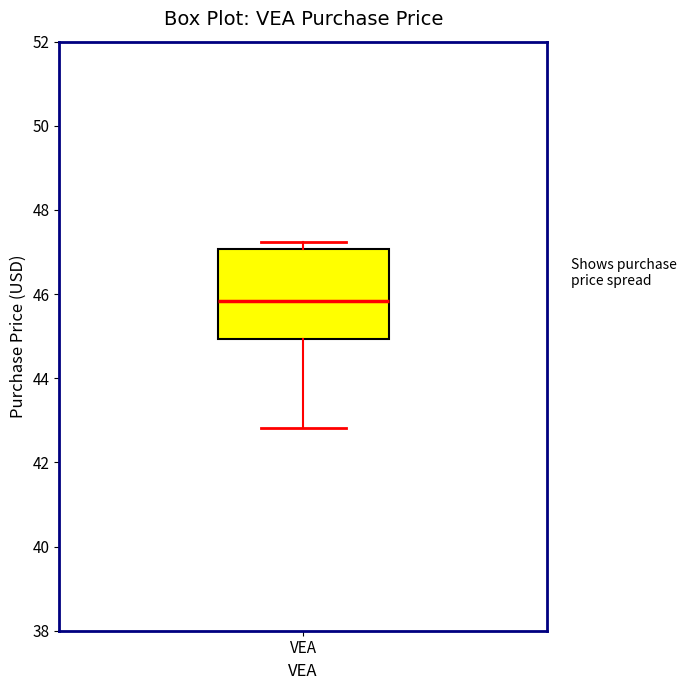

Read this box plot against the y-axis: the position of the median line, the range covered by the box, and the ends of both whiskers. The values are not printed on the chart, so give them approximately, as read against the axis.

median 45.8, box 45.0 to 47.0, whiskers 42.8 to 47.2